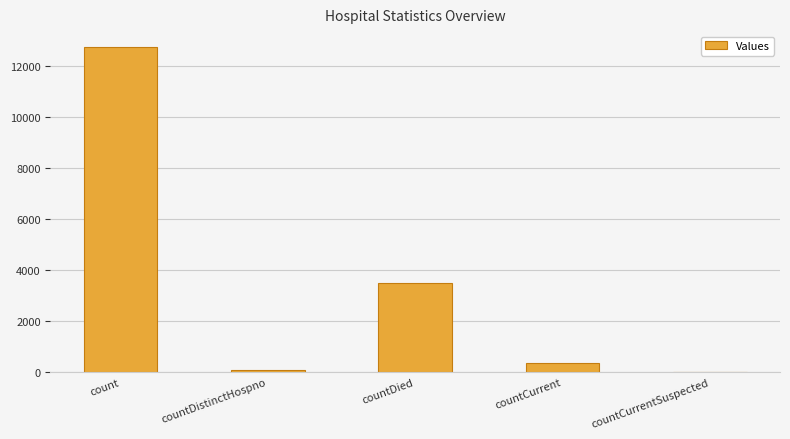

Which has a higher value, countDistinctHospno or countDied?

countDied